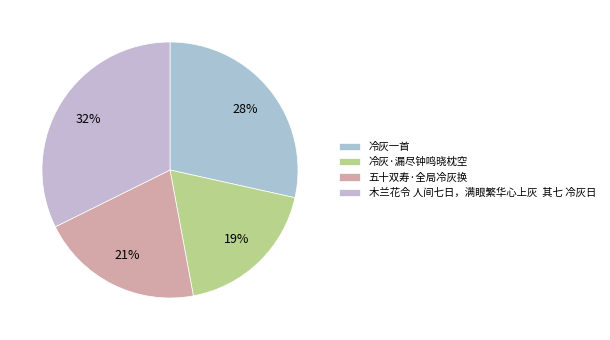

Does 冷灰一首 represent more than half of the total?

No